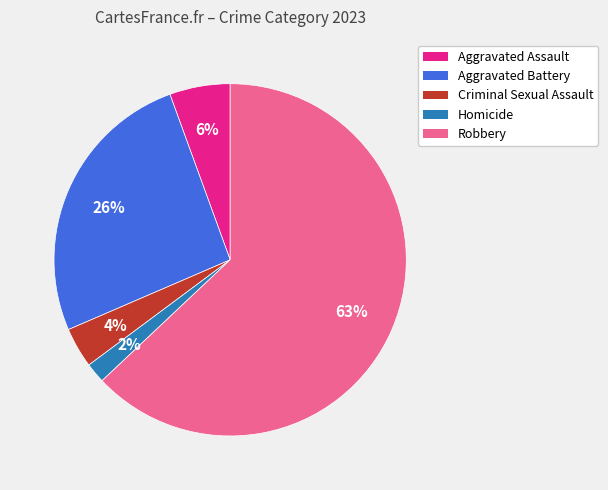

To the nearest percent, what is the difference between the Homicide and Aggravated Assault slice percentages?

4%